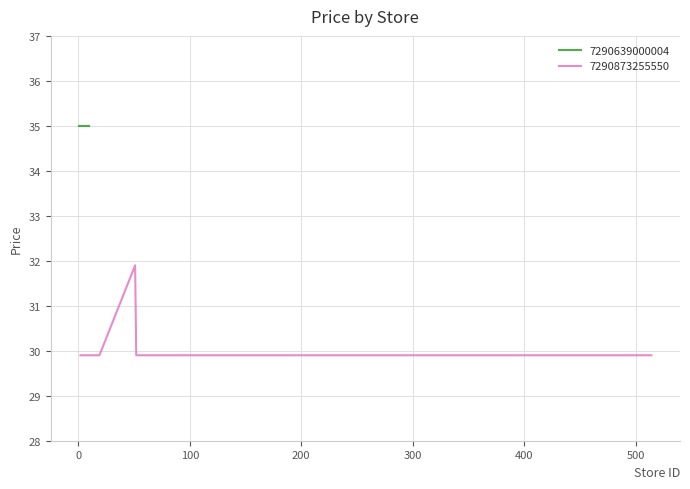

What is the minimum value shown in the chart?

29.9